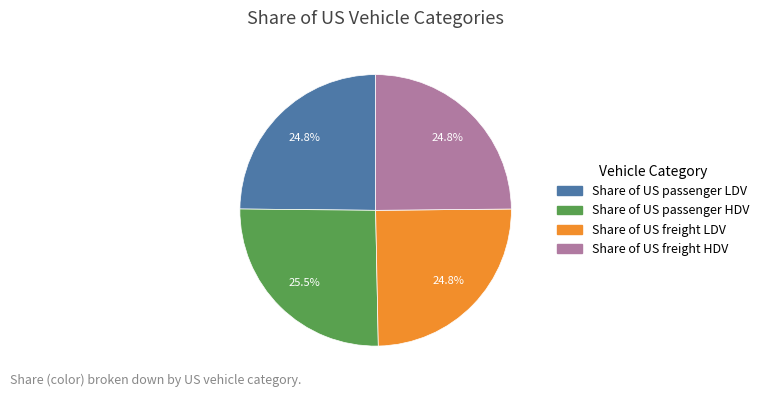

Is it true that Share of US freight HDV is 19% of the pie?

False